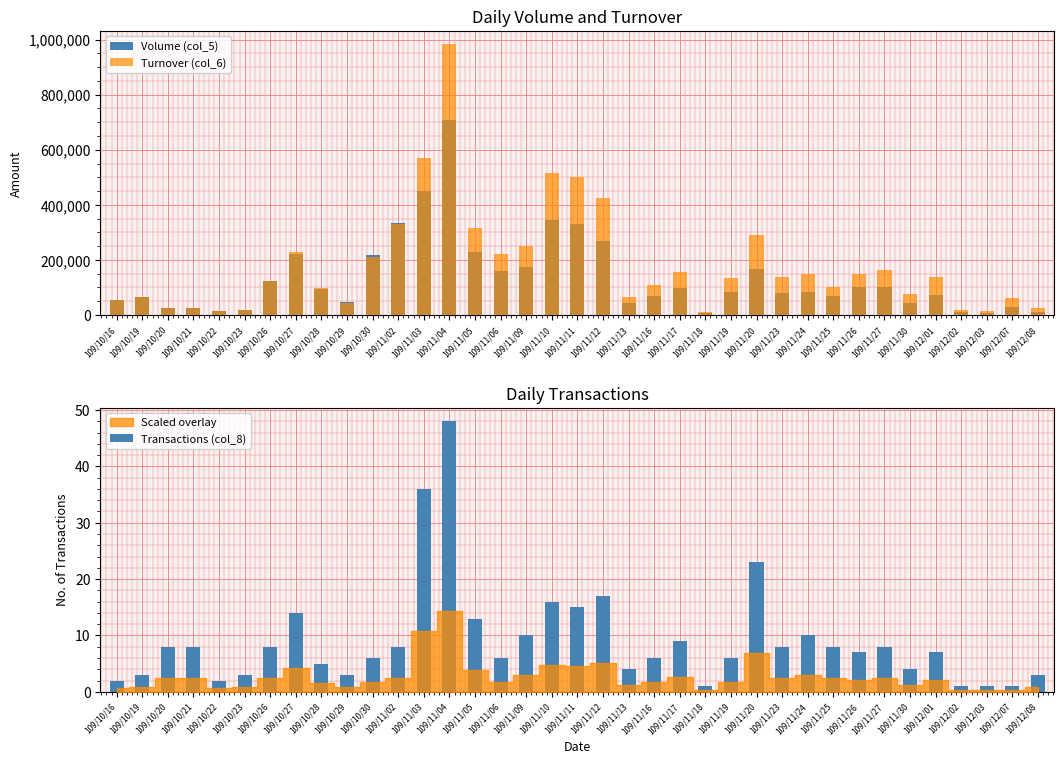

Reading left to right, transcribe all the data shown in this chart.

Volume (col_5): 109/10/16=56000	109/10/19=66000	109/10/20=26000	109/10/21=26000	109/10/22=15000	109/10/23=20000	109/10/26=125000	109/10/27=222000	109/10/28=94000	109/10/29=48000	109/10/30=217000	109/11/02=333000	109/11/03=452000	109/11/04=707000	109/11/05=229000	109/11/06=160000	109/11/09=175000	109/11/10=346000	109/11/11=332000	109/11/12=270000	109/11/13=44000	109/11/16=69000	109/11/17=99000	109/11/18=6000	109/11/19=83000	109/11/20=166000	109/11/23=81000	109/11/24=83000	109/11/25=69000	109/11/26=101000	109/11/27=103000	109/11/30=45000	109/12/01=72000	109/12/02=10000	109/12/03=8000	109/12/07=30000	109/12/08=11000
Turnover (col_6): 109/10/16=55450	109/10/19=64530	109/10/20=25740	109/10/21=25740	109/10/22=14500	109/10/23=19200	109/10/26=124550	109/10/27=228210	109/10/28=96910	109/10/29=43350	109/10/30=211030	109/11/02=330280	109/11/03=570920	109/11/04=982660	109/11/05=316710	109/11/06=221900	109/11/09=249960	109/11/10=515540	109/11/11=501630	109/11/12=425610	109/11/13=66280	109/11/16=110800	109/11/17=157620	109/11/18=9360	109/11/19=133240	109/11/20=292100	109/11/23=138060	109/11/24=148520	109/11/25=102450	109/11/26=150690	109/11/27=164950	109/11/30=77670	109/12/01=136650	109/12/02=18400	109/12/03=15200	109/12/07=61800	109/12/08=23860
Transactions (col_8): 109/10/16=2	109/10/19=3	109/10/20=8	109/10/21=8	109/10/22=2	109/10/23=3	109/10/26=8	109/10/27=14	109/10/28=5	109/10/29=3	109/10/30=6	109/11/02=8	109/11/03=36	109/11/04=48	109/11/05=13	109/11/06=6	109/11/09=10	109/11/10=16	109/11/11=15	109/11/12=17	109/11/13=4	109/11/16=6	109/11/17=9	109/11/18=1	109/11/19=6	109/11/20=23	109/11/23=8	109/11/24=10	109/11/25=8	109/11/26=7	109/11/27=8	109/11/30=4	109/12/01=7	109/12/02=1	109/12/03=1	109/12/07=1	109/12/08=3